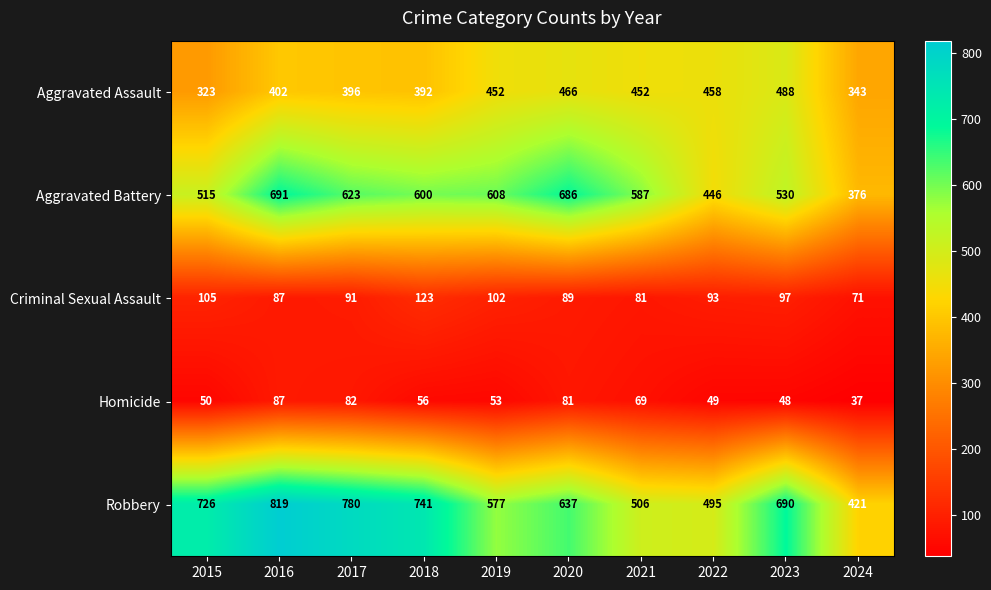

Where is Robbery nearest to the value 620?

2020